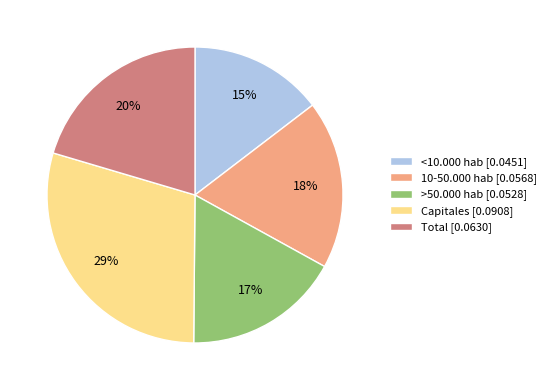

How many slices are in this pie chart?

5